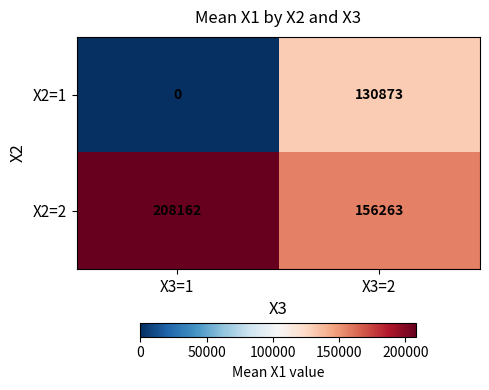

Where is X2=1 nearest to the value 65436?

X3=1